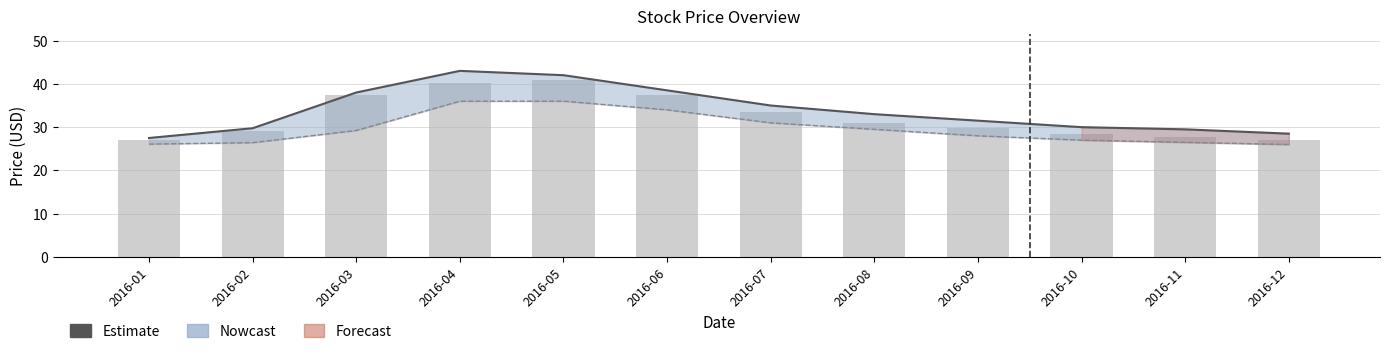

What is the sum of the Low values at 2016-07 and 2016-05?

67.0